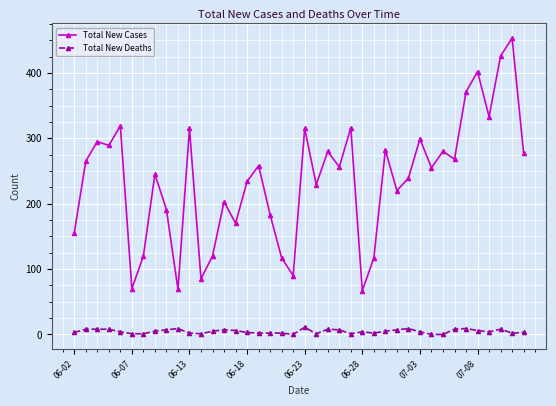

What is the average value of the Total New Cases series?

237